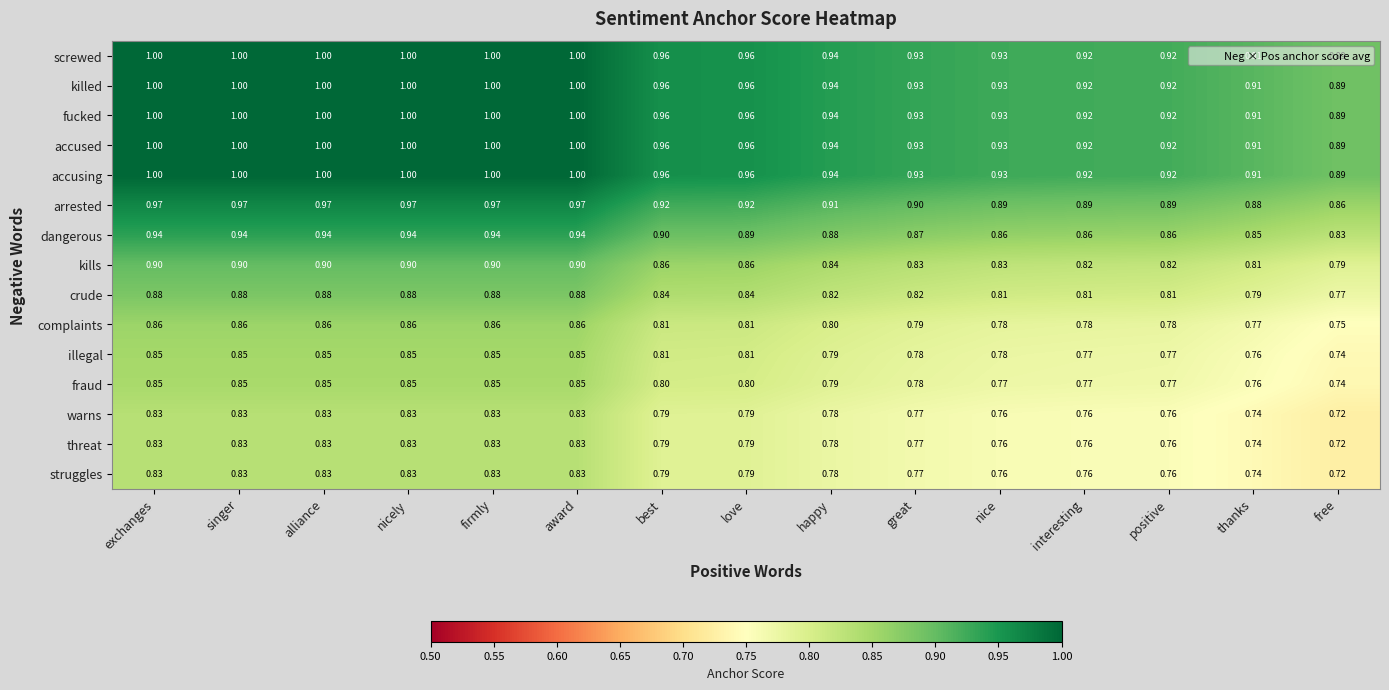

Where is fucked nearest to the value 0?

free